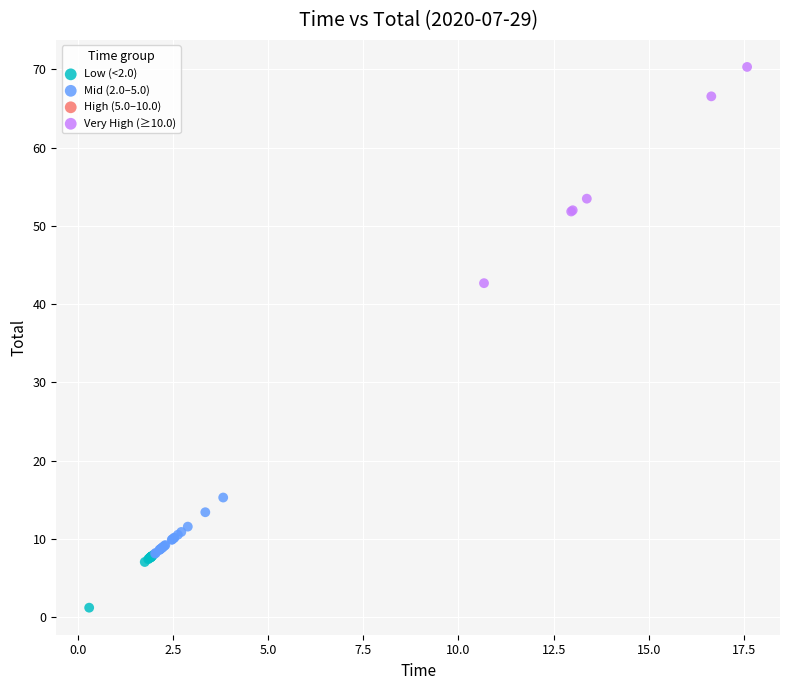

Which series has the largest Y range (max minus min)?

Very High (≥10.0)